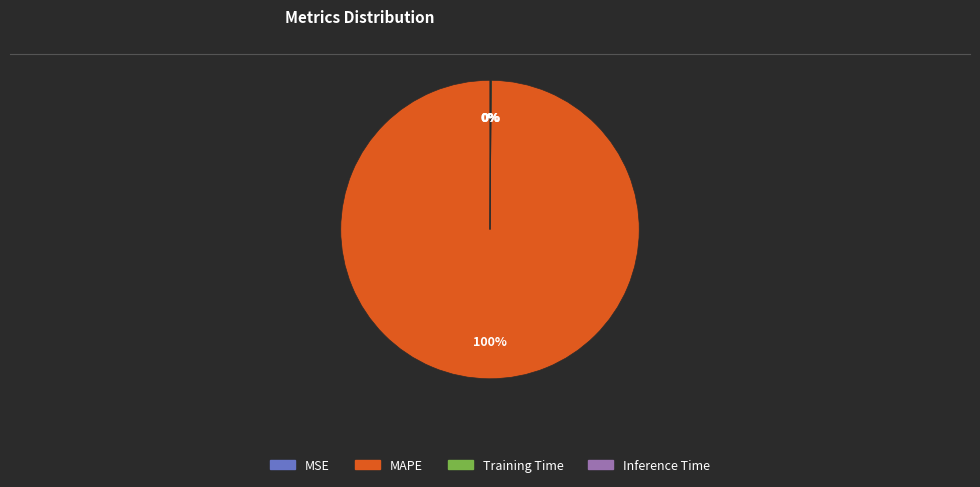

Which category accounts for the majority?

MAPE